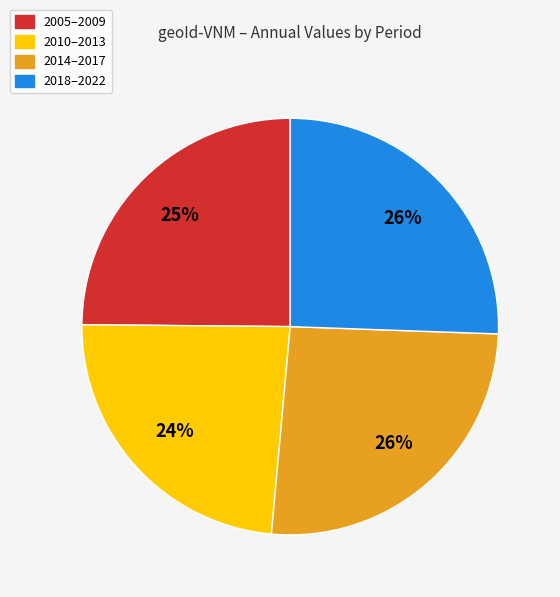

To the nearest percent, what is the difference between the largest and smallest slice percentages?

2%